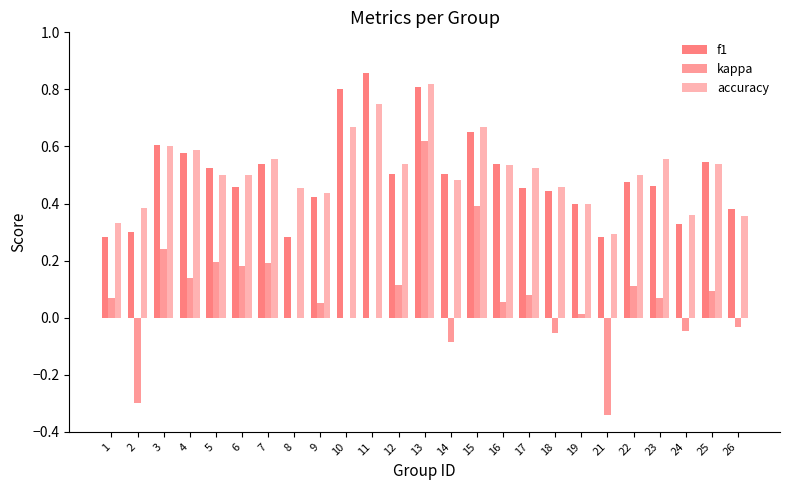

Which series has the largest range (max minus min)?

kappa